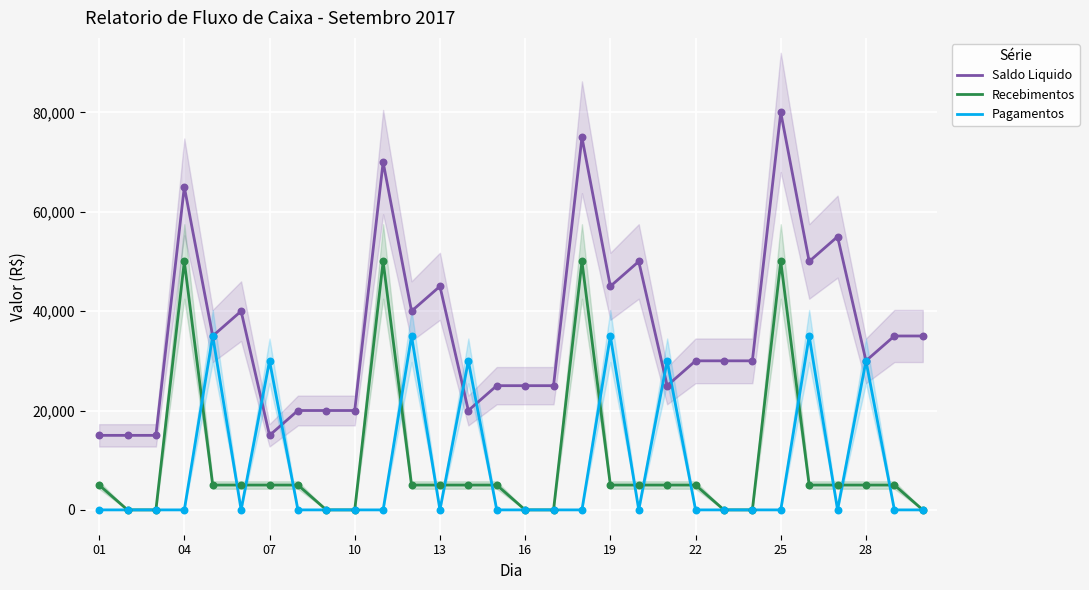

Which series reaches the maximum Y coordinate?

Saldo Liquido